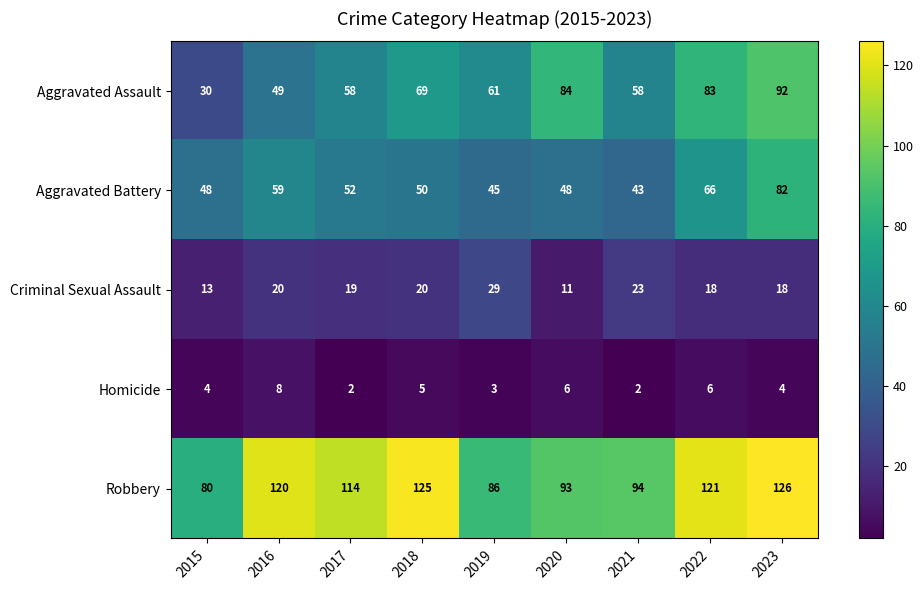

List the series in order of their peak value, lowest first.

Homicide, Criminal Sexual Assault, Aggravated Battery, Aggravated Assault, Robbery